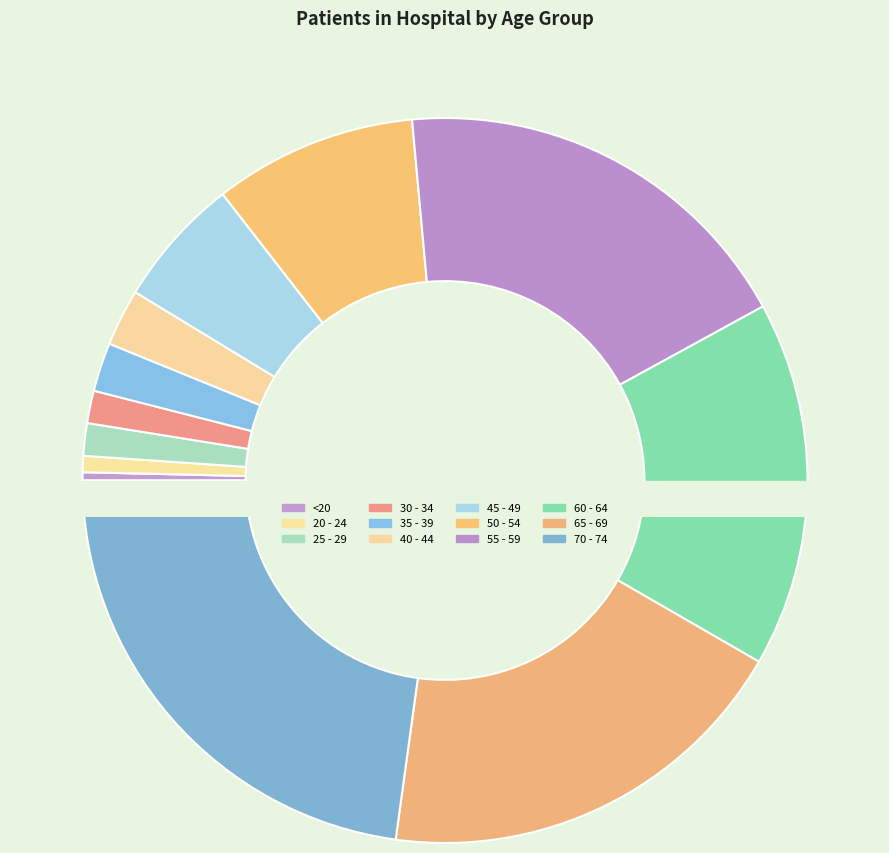

Rank the categories by value from highest to lowest.

70 - 74, 65 - 69, 55 - 59, 60 - 64, 50 - 54, 45 - 49, 40 - 44, 35 - 39, 25 - 29, 30 - 34, 20 - 24, <20